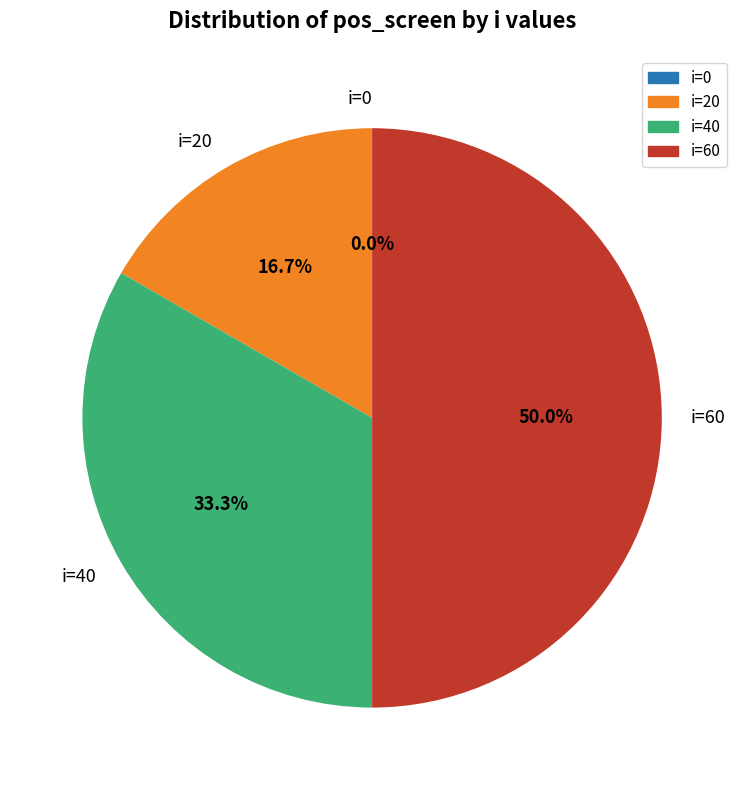

What is the ratio of the value at i=60 to the value at i=20?

3.0